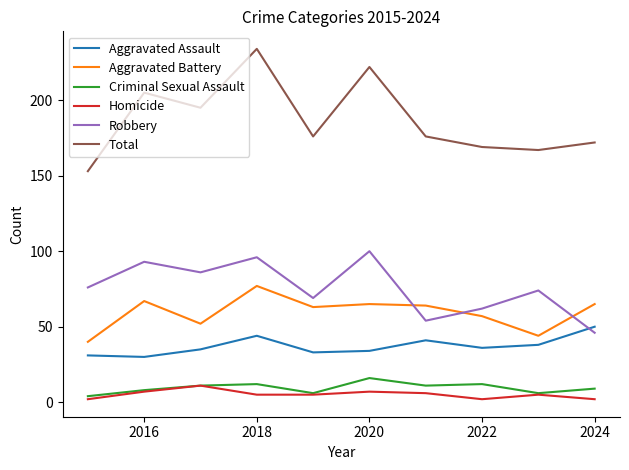

What are all the series names shown in the legend?

Aggravated Assault, Aggravated Battery, Criminal Sexual Assault, Homicide, Robbery, Total